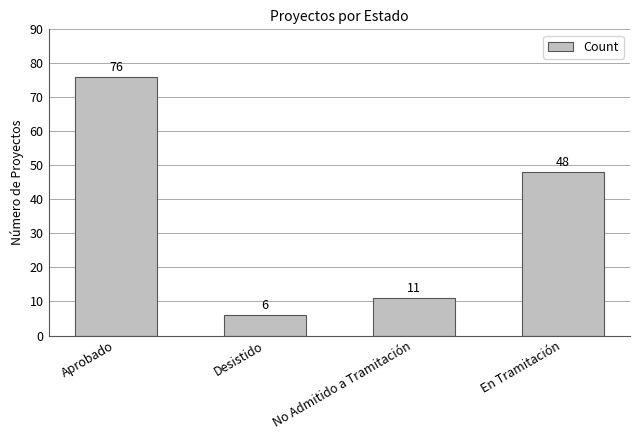

List the labels in order of value, largest first.

Aprobado, En Tramitación, No Admitido a Tramitación, Desistido